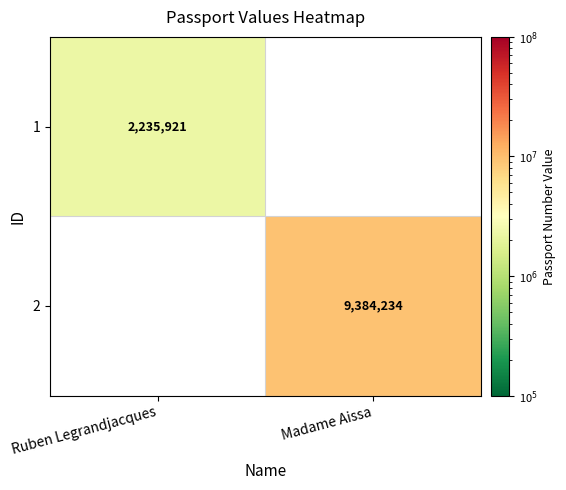

Is it true that 2 equals 9384234 at Madame Aissa?

True